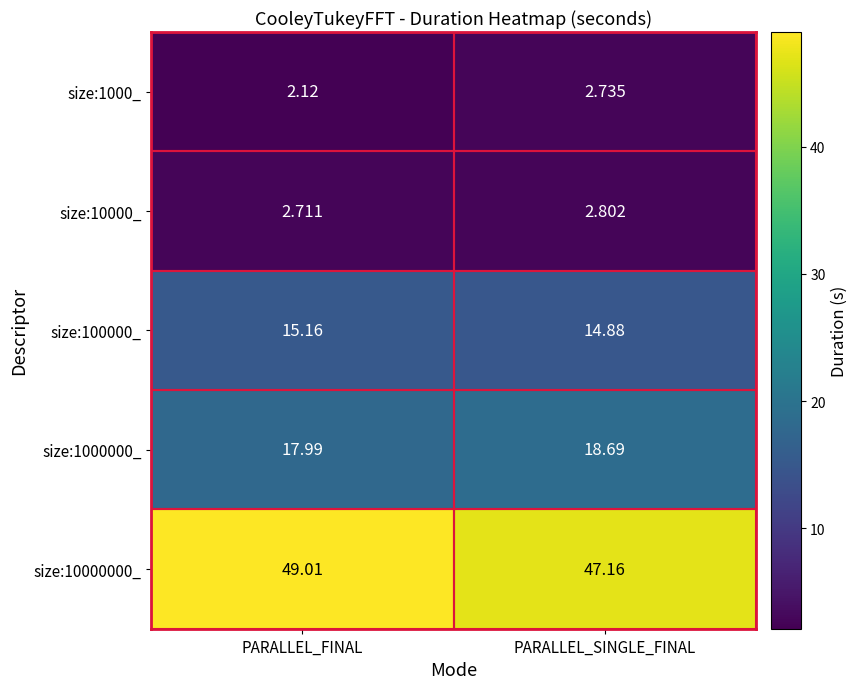

At which category is the sum across all series the highest?

PARALLEL_FINAL